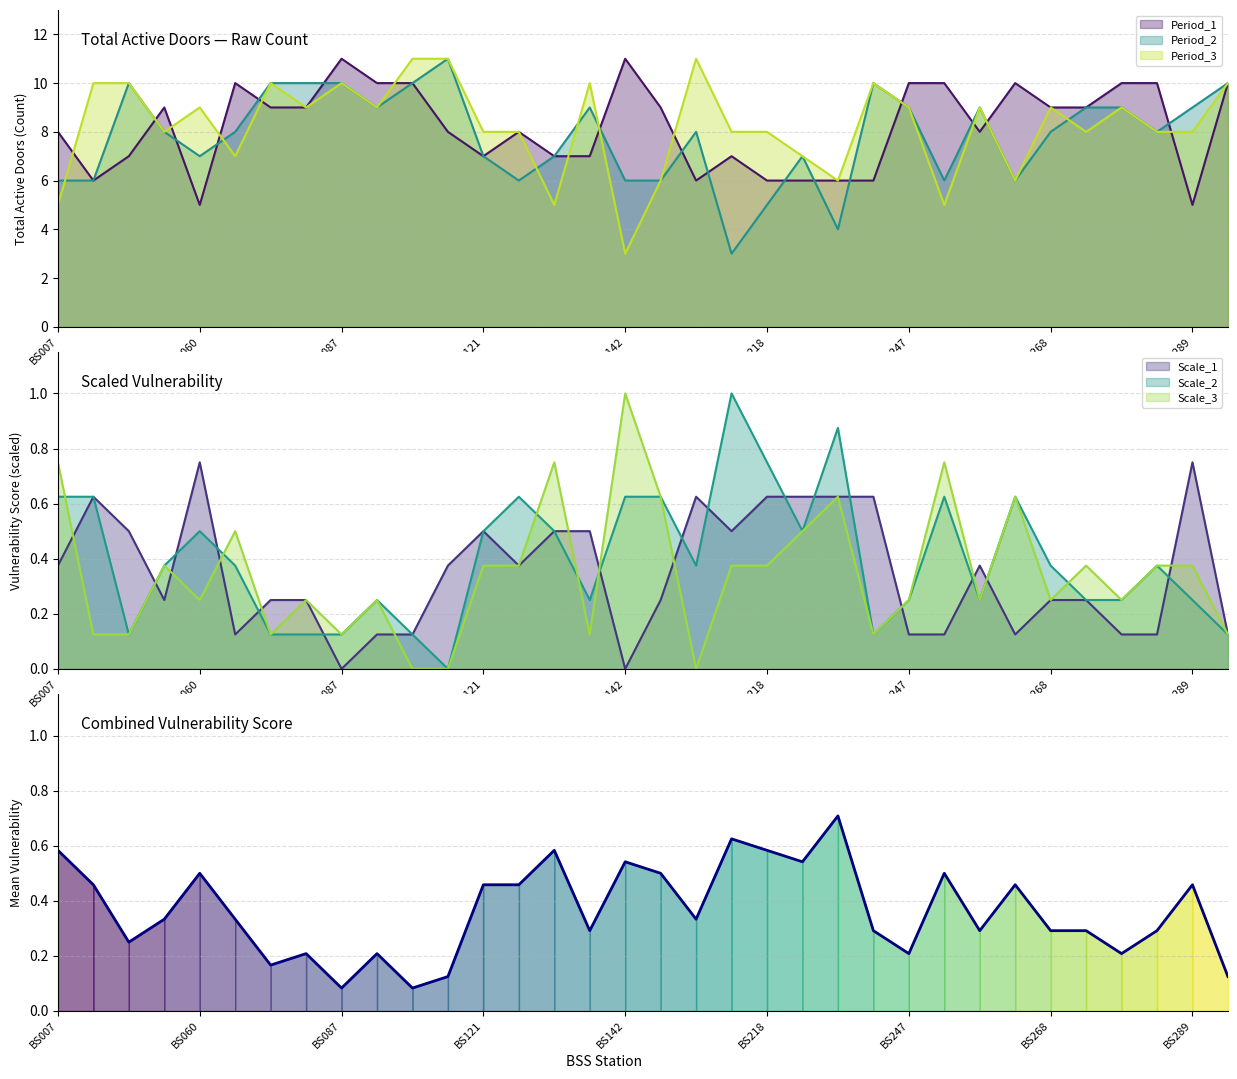

Does the chart display data point markers on the line(s)?

No